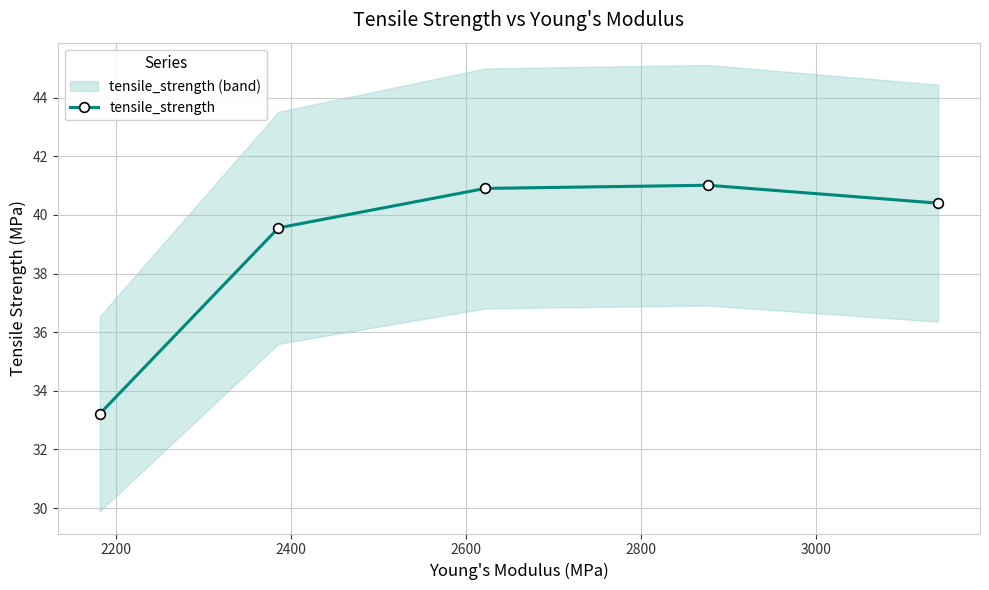

How many data points are less than 40?

2